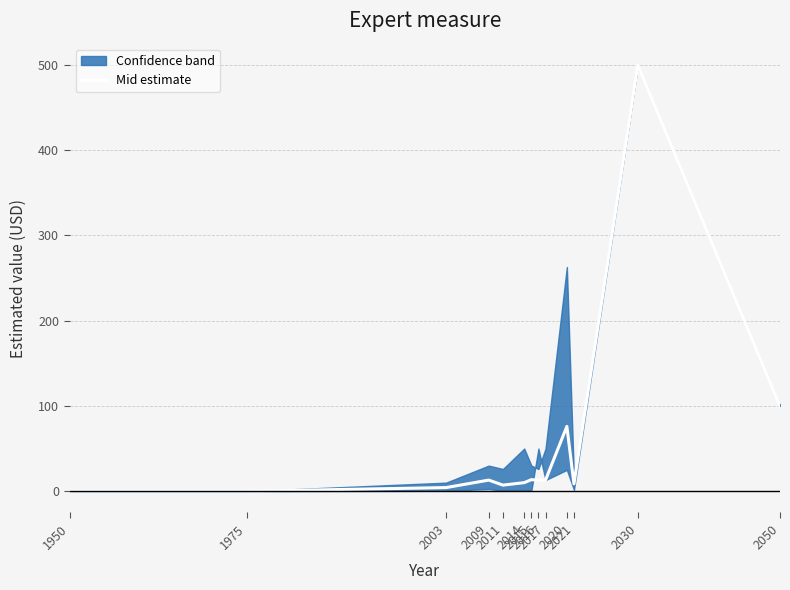

Reading left to right, list all the values displayed in this chart.

1950=0.0	1975=0.0	2003=4.2	2009=13.0	2011=7.1	2014=10.0	2015=13.5	2016=13.0	2017=13.0	2020=76.0	2021=8.6	2030=500.0	2050=100.0